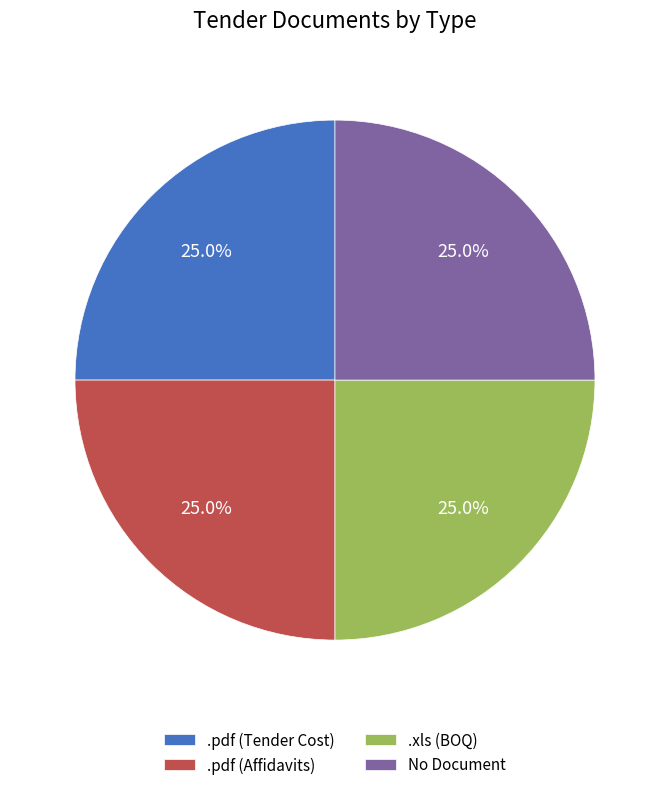

Does .pdf (Affidavits) represent more than half of the total?

No